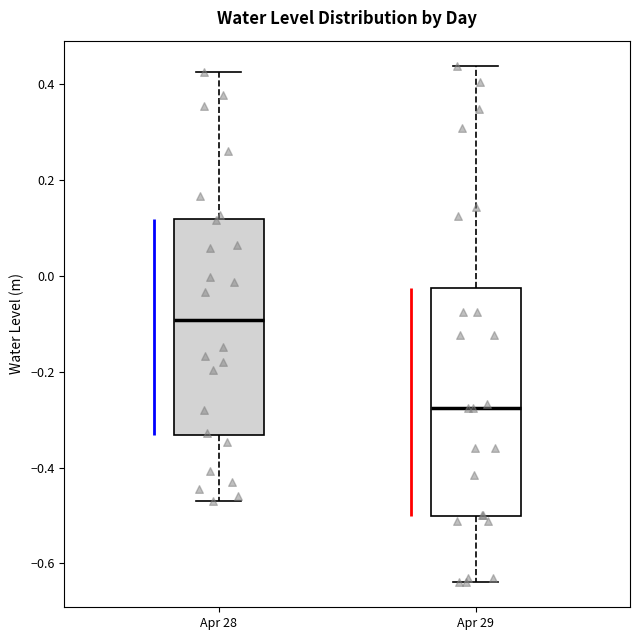

Reading left to right, transcribe this box plot: for each box, give where its median line is, the range the box spans, and where its two whiskers end, as read against the y-axis. The values are not printed on the chart, so give them approximately, as read against the axis.

Apr 28: median -0.10, box -0.34 to 0.12, whiskers -0.48 to 0.42
Apr 29: median -0.28, box -0.50 to -0.02, whiskers -0.64 to 0.44